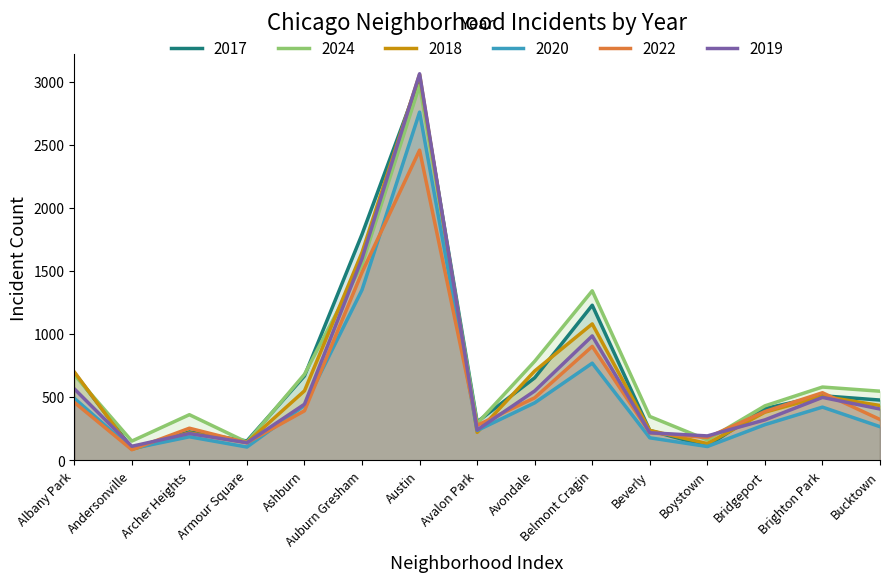

At which category is the sum across all series the highest?

Austin